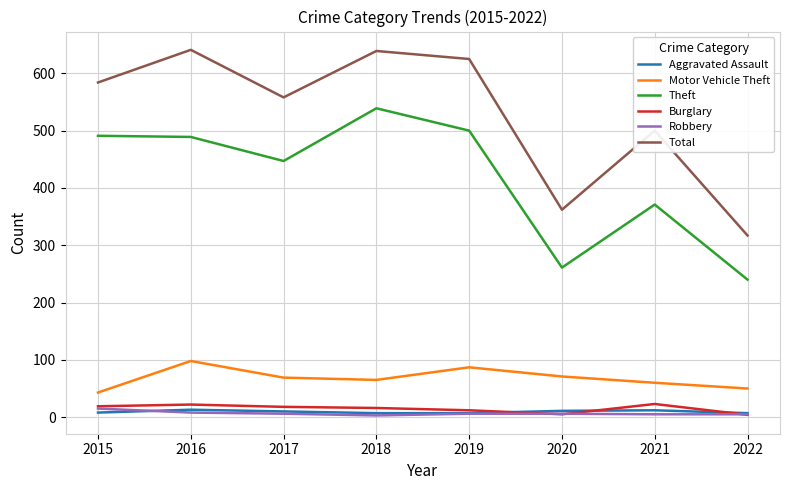

Is this an area chart (filled region under the line)?

No